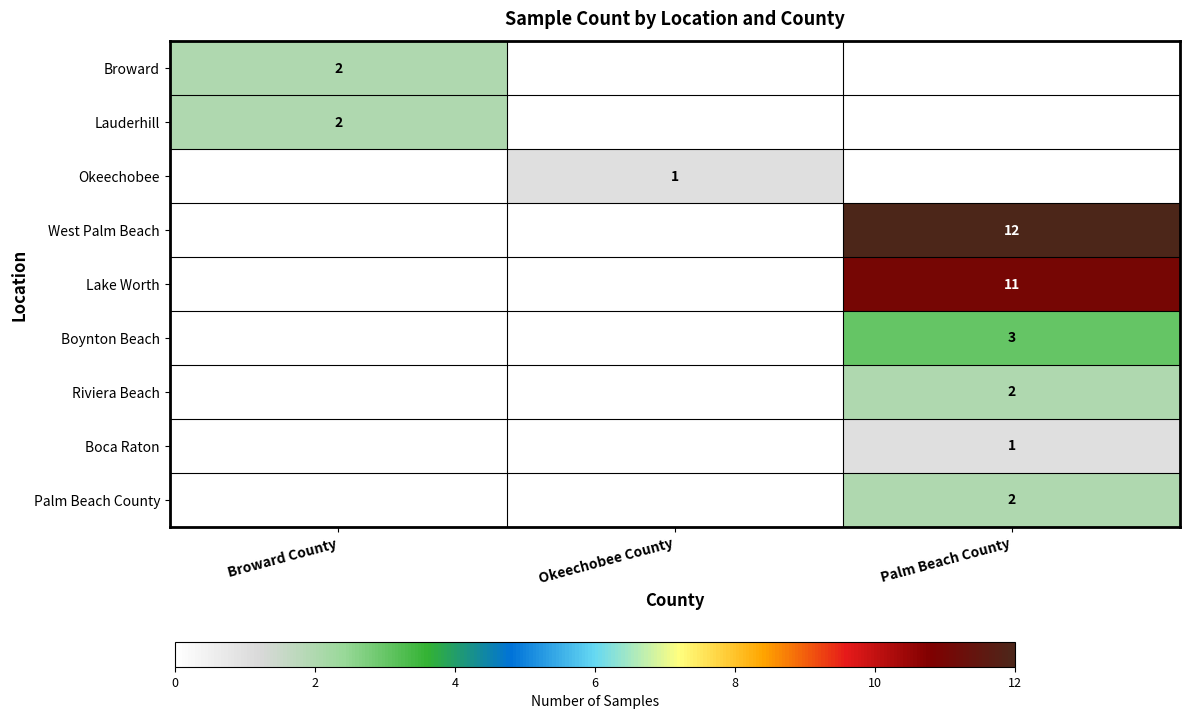

Between Palm Beach County and Okeechobee County, which is larger?

Palm Beach County